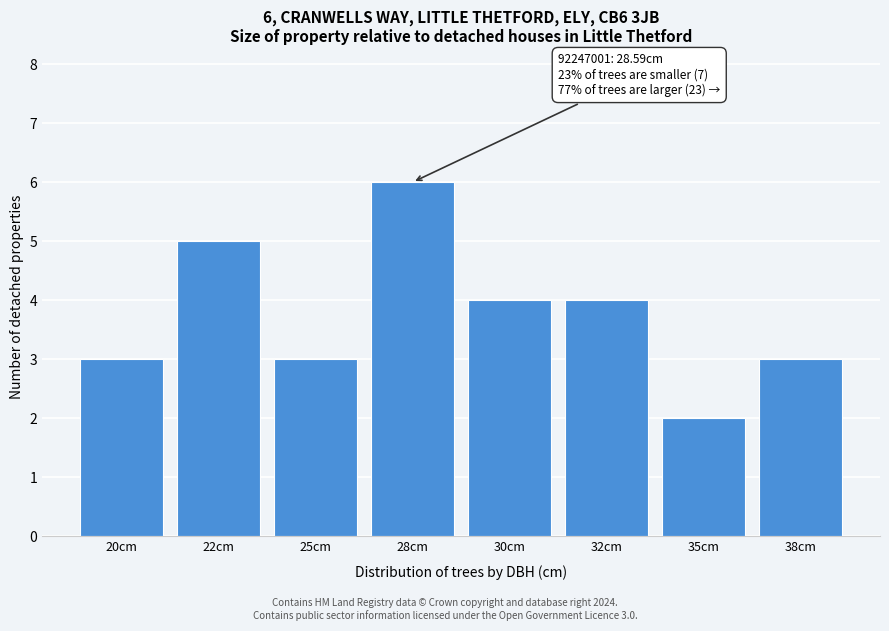

Reading left to right, what are all the values shown in this chart?

20cm=3	22cm=5	25cm=3	28cm=6	30cm=4	32cm=4	35cm=2	38cm=3